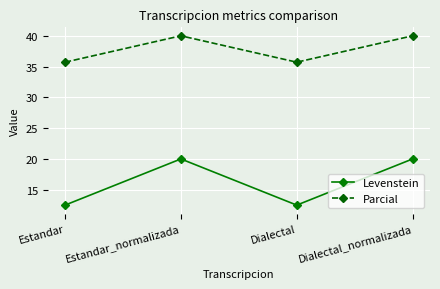

List the series in order of their overall mean, lowest first.

Levenstein, Parcial